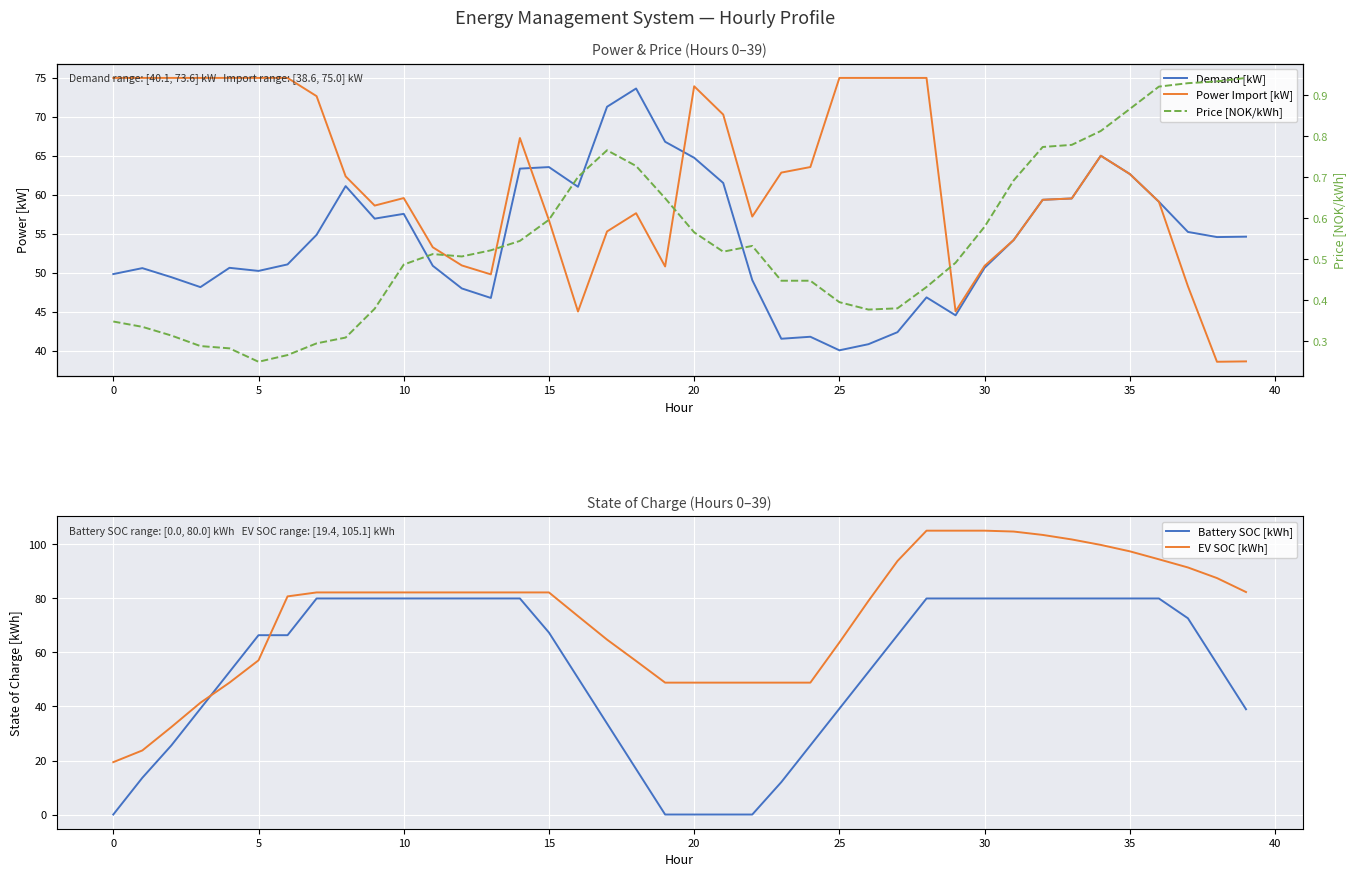

Which series ends up on top after the final intersection of Battery SOC [kWh] and Power Import [kW]?

Battery SOC [kWh]